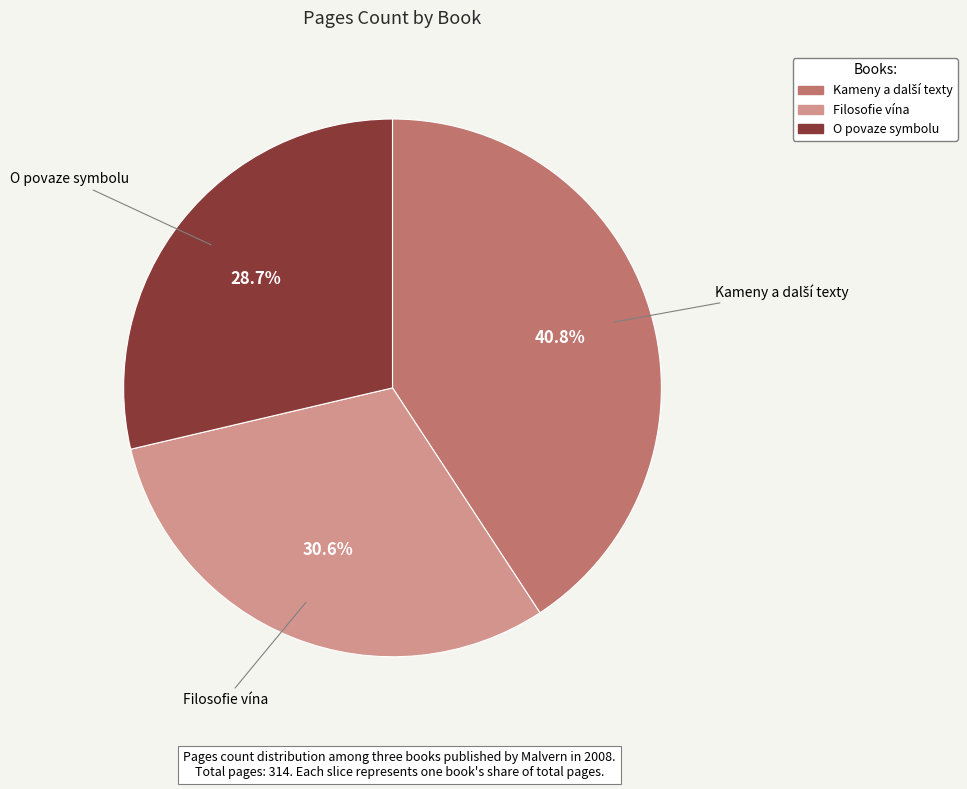

Which has a higher value, O povaze symbolu or Filosofie vína?

Filosofie vína